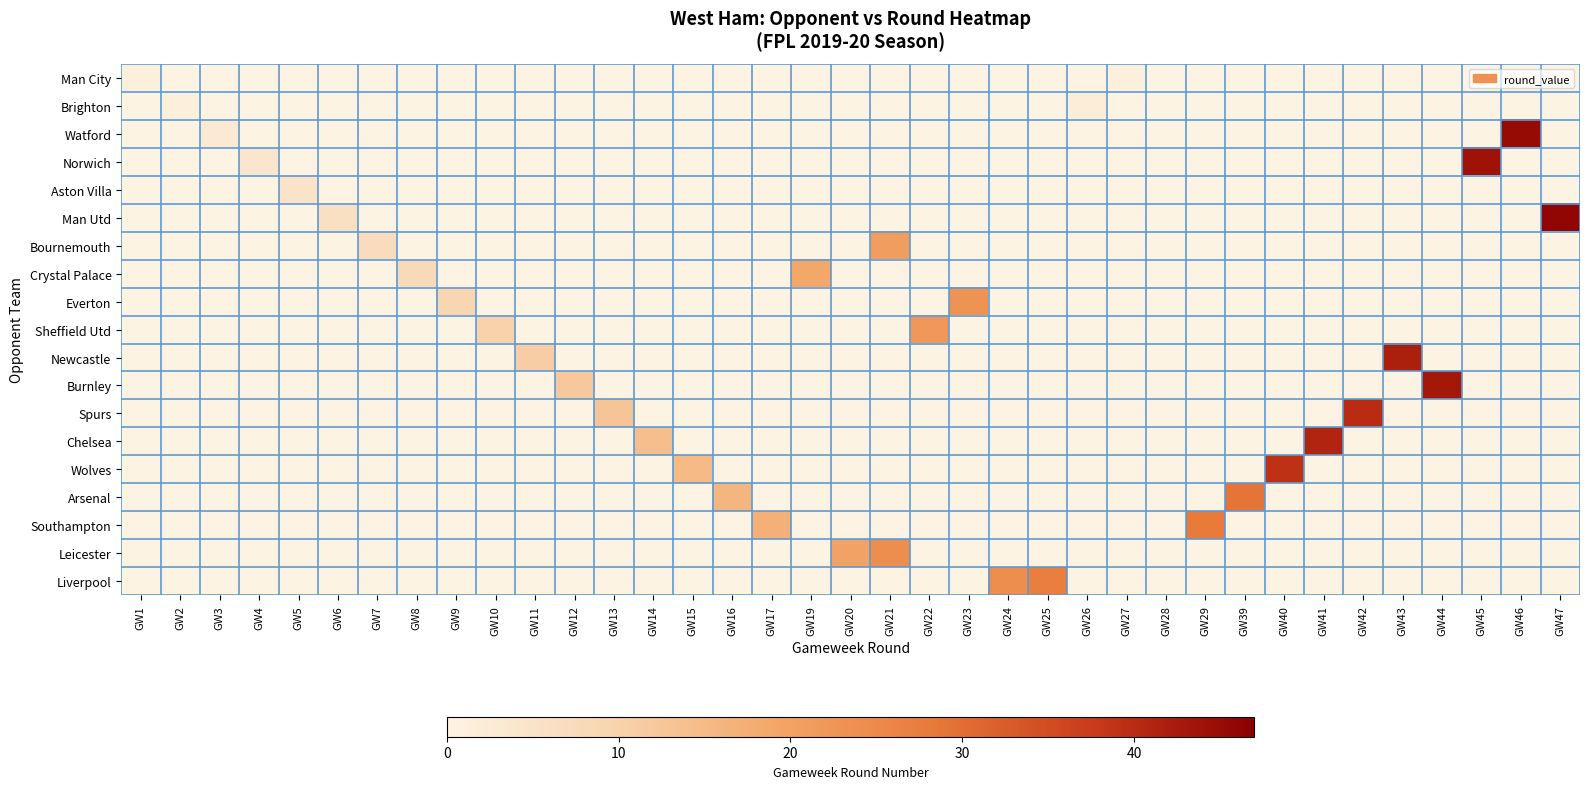

Which label corresponds to the smallest value in the chart?

GW1